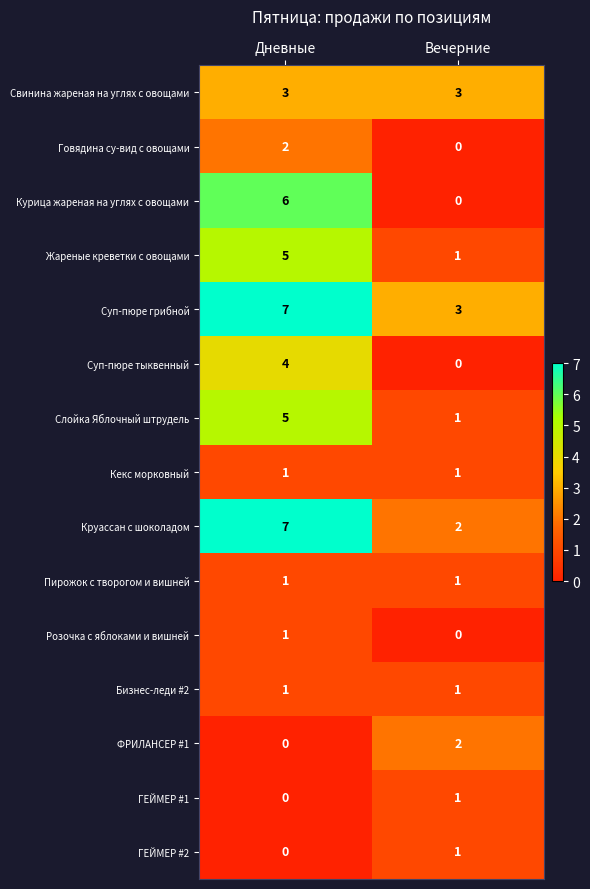

List the labels in order of Слойка Яблочный штрудель value, smallest first.

Вечерние, Дневные